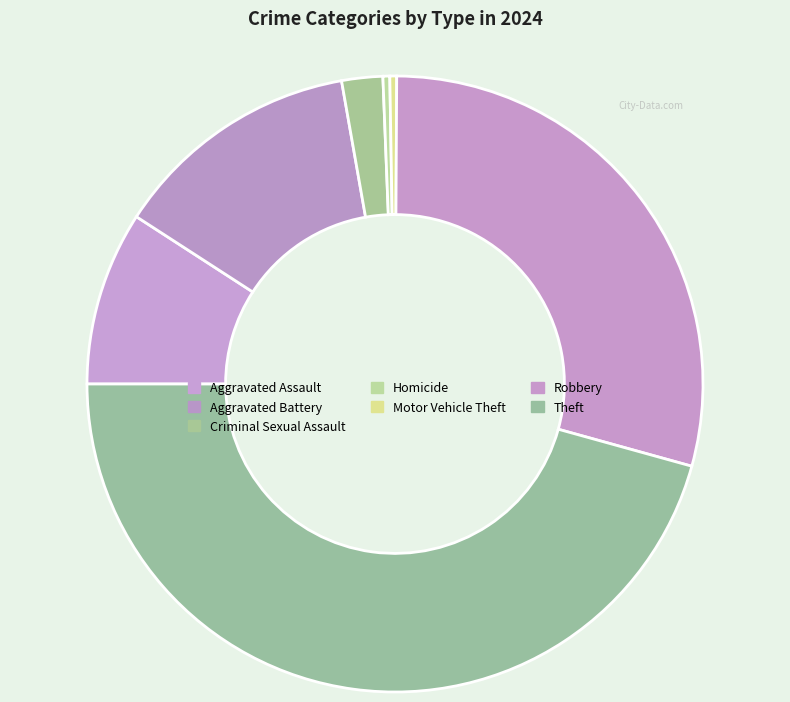

Approximately how many times larger is the value at Robbery compared to Aggravated Assault?

3.2